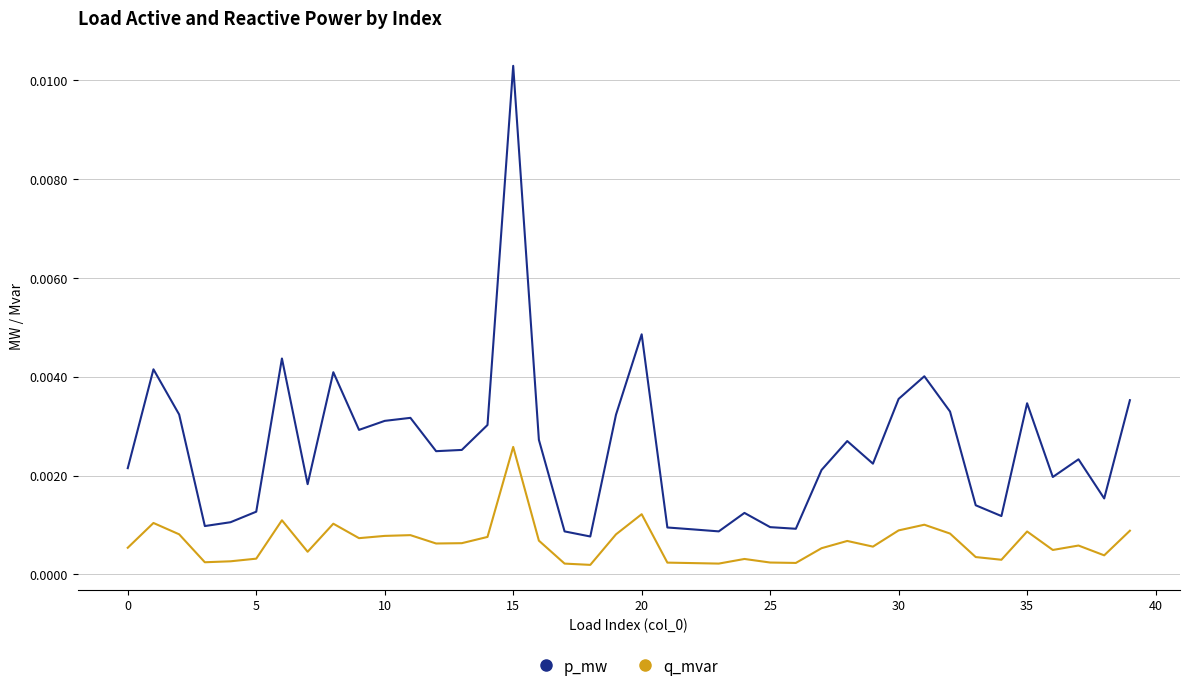

True or false: p_mw and q_mvar intersect in this chart.

False